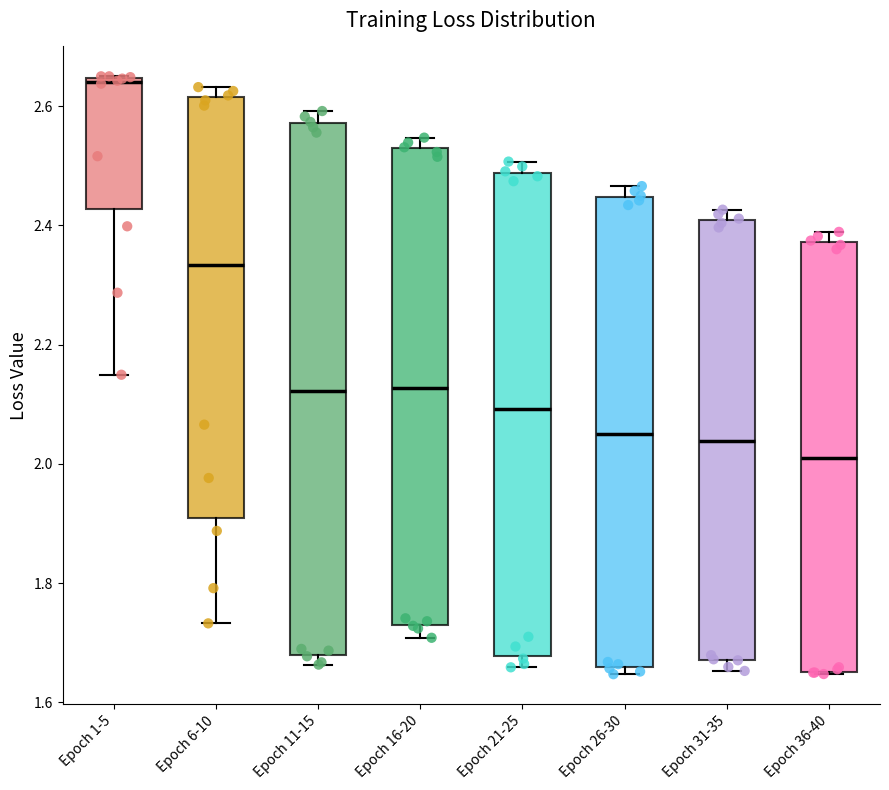

Where is the upper edge of the box for Epoch 26-30 on the y-axis? The values are not printed on the chart, so give them approximately, as read against the axis.

2.44